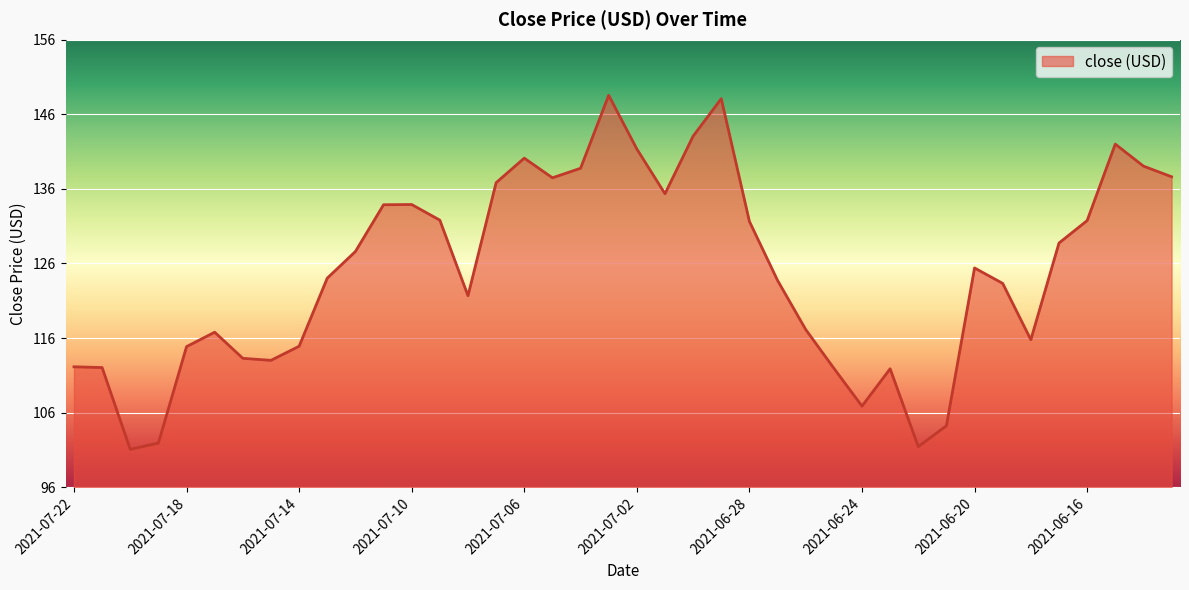

What is the maximum value shown in the chart?

148.1